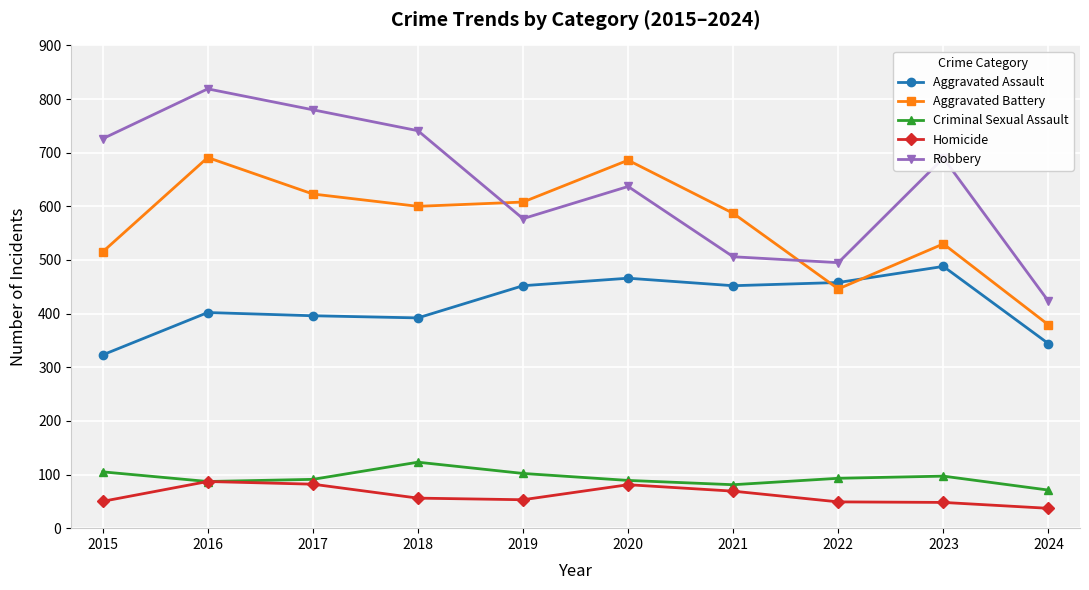

Which series has the largest total across all categories?

Robbery